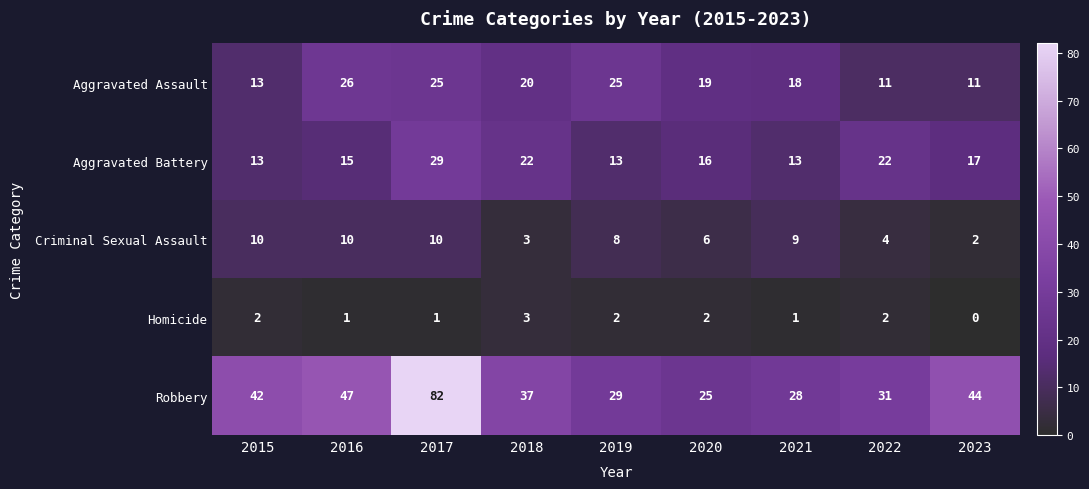

At which label is Aggravated Assault closest to 18?

2021